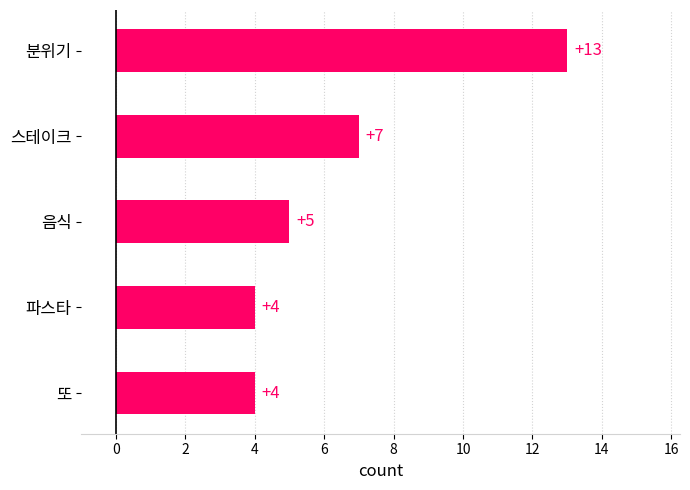

Is it true that the value at 분위기 is 13?

True